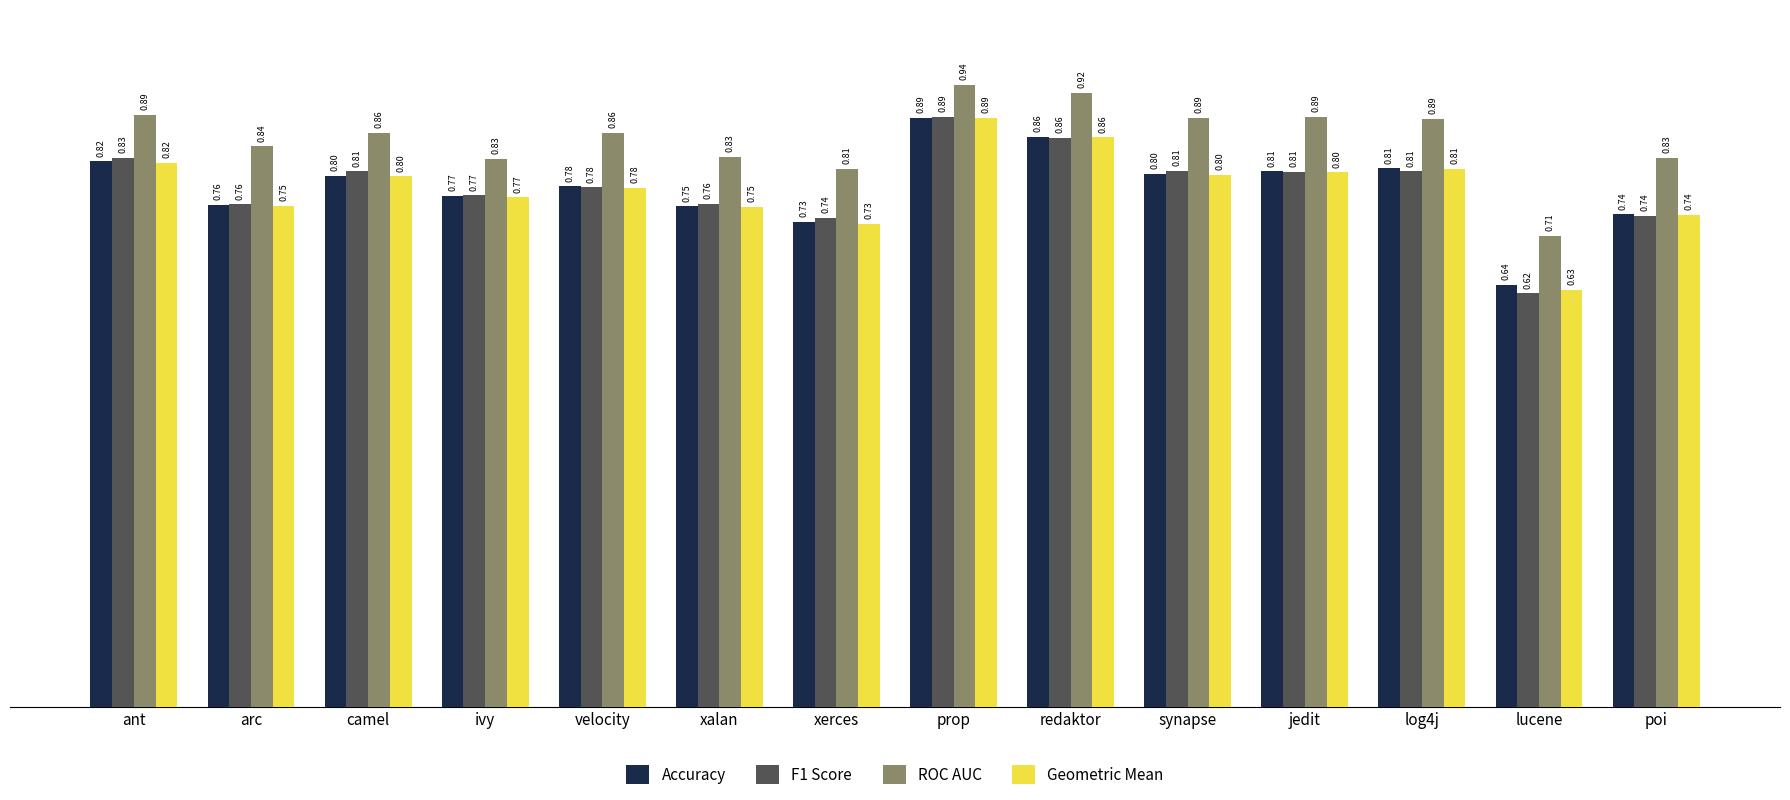

Which category has the highest value in the Accuracy series?

prop